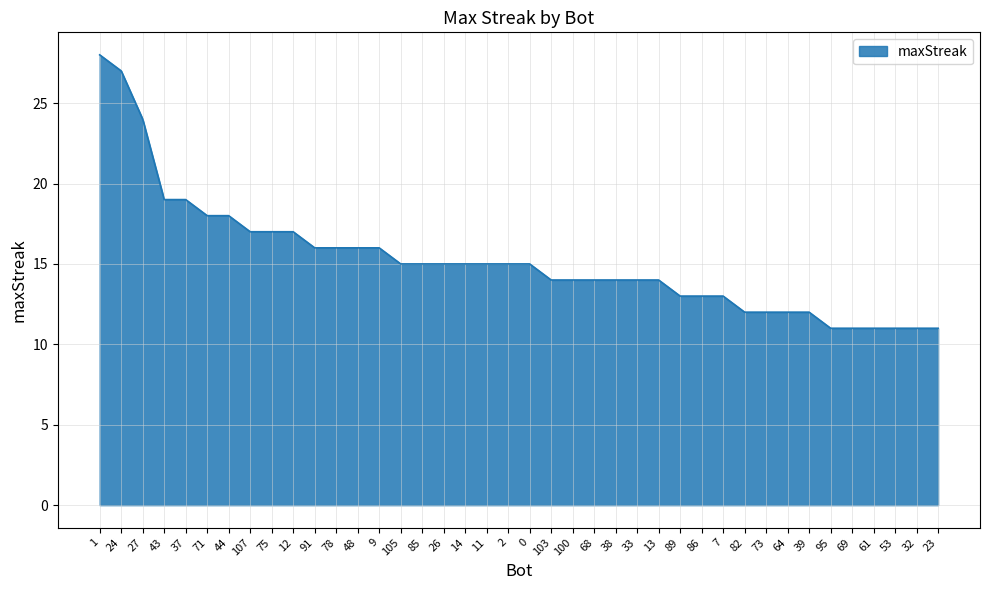

What is the average value?

15